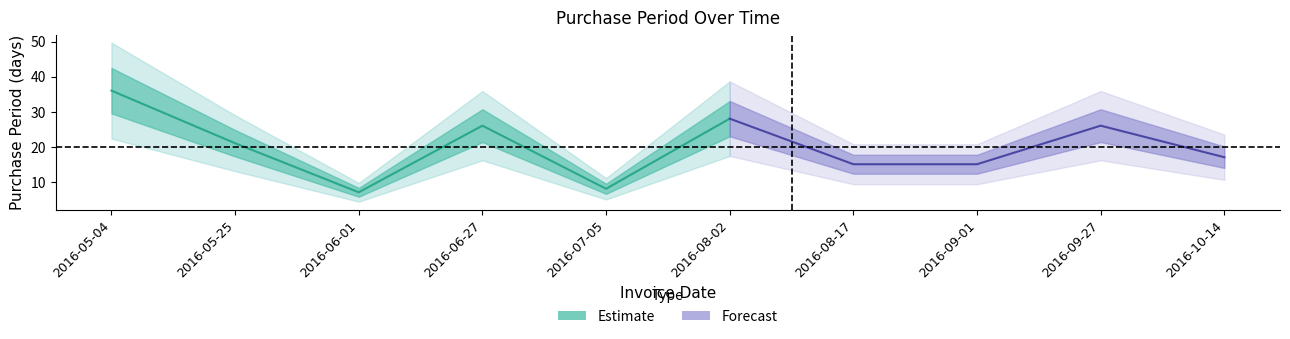

How many lines are shown in the chart?

1